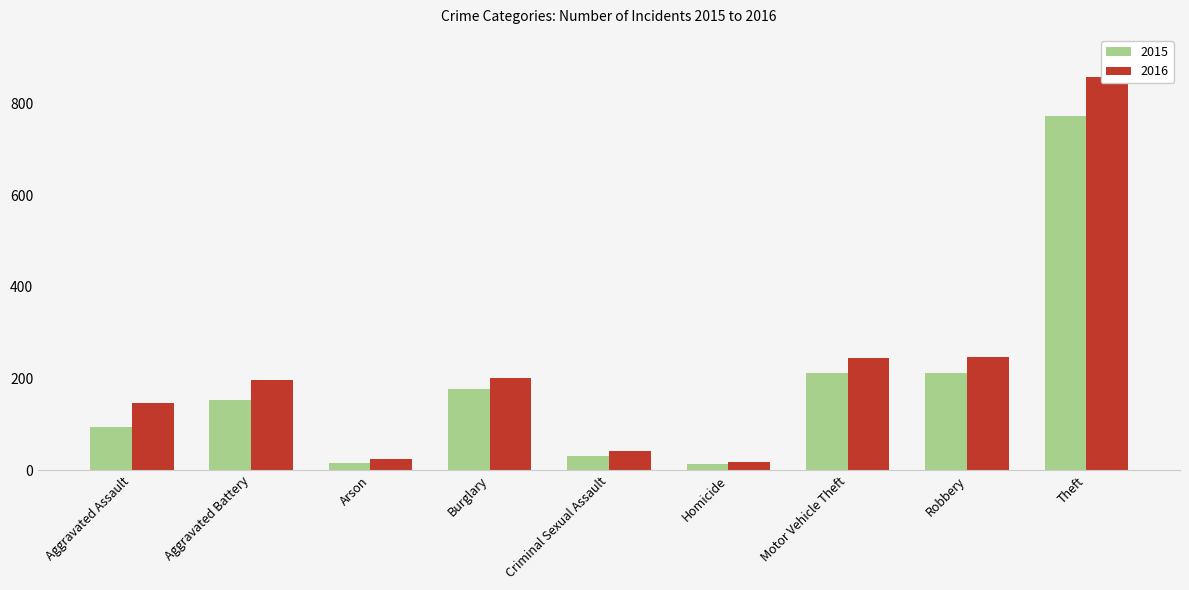

What is the maximum value for 2015?

774